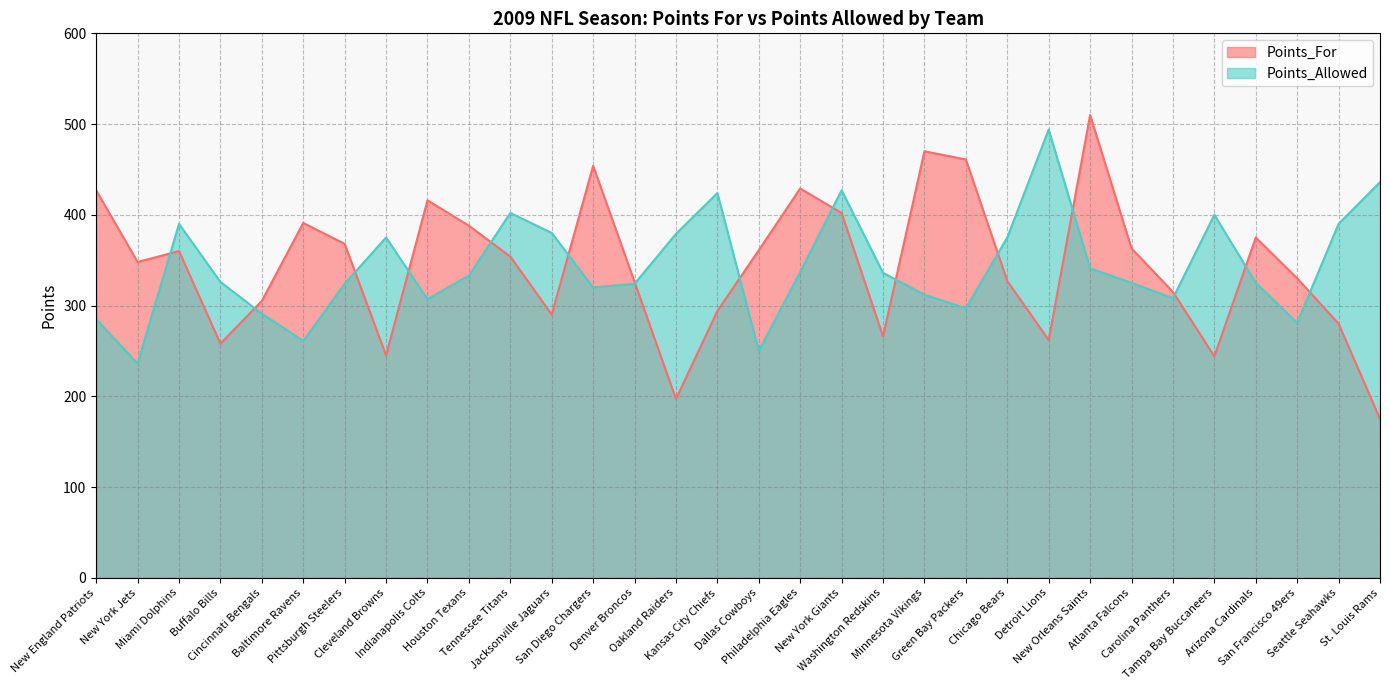

Is the value of Points_Allowed at Indianapolis Colts greater than the value of Points_For at Minnesota Vikings?

No